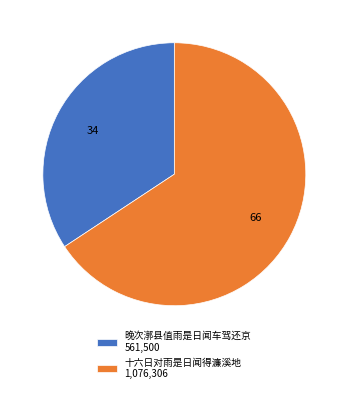

What is the ratio of the value at 十六日对雨是日闻得濂溪地 1,076,306 to the value at 晚次漷县值雨是日闻车驾还京 561,500?

1.9